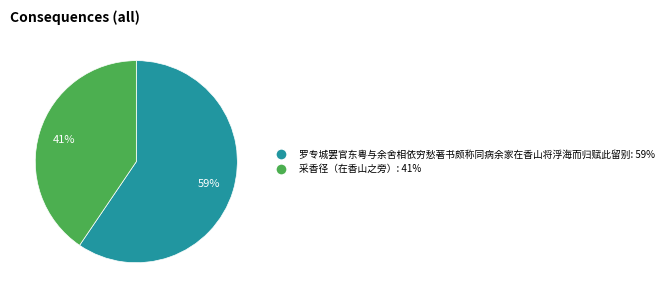

True or false: 采香径（在香山之旁） accounts for 41% of the total.

True